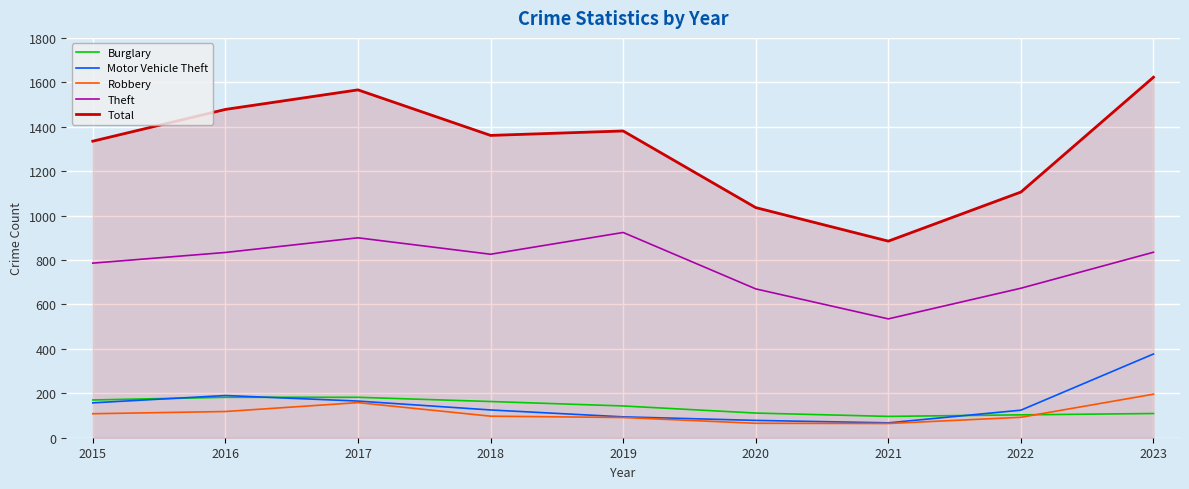

Is the value of Motor Vehicle Theft at 2020 greater than the value of Total at 2023?

No